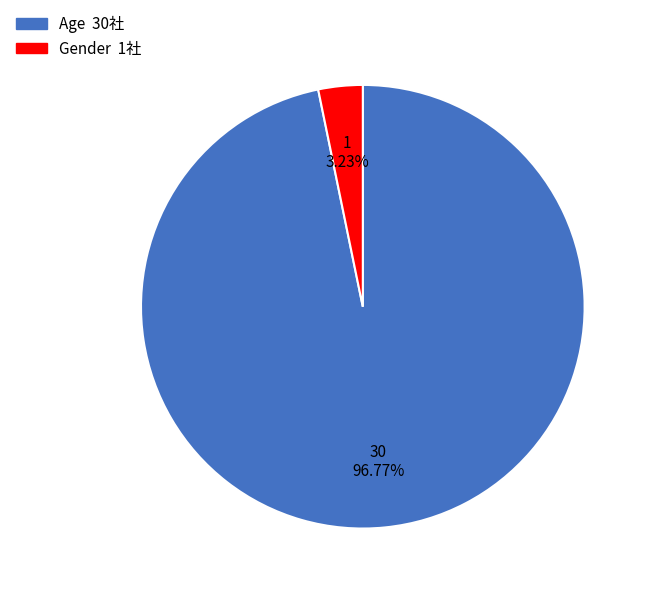

What is the majority slice?

Age